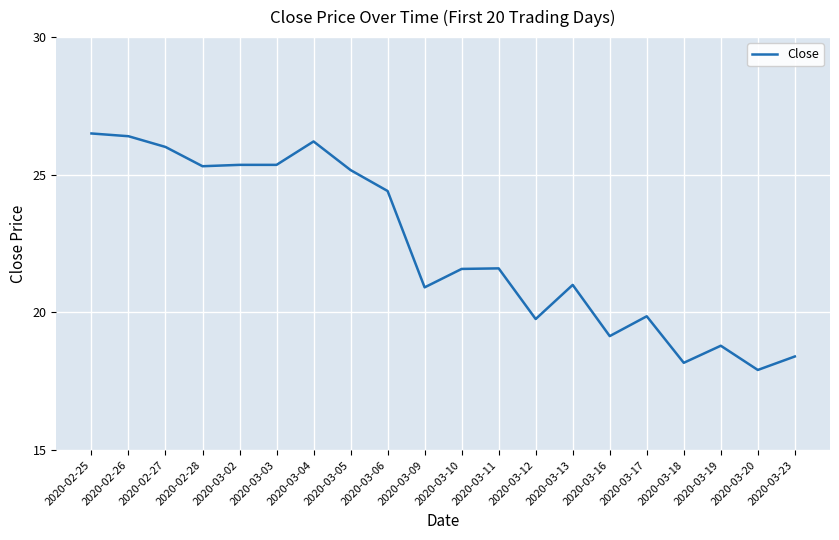

What is the change in value from 2020-02-27 to 2020-03-06?

-1.6